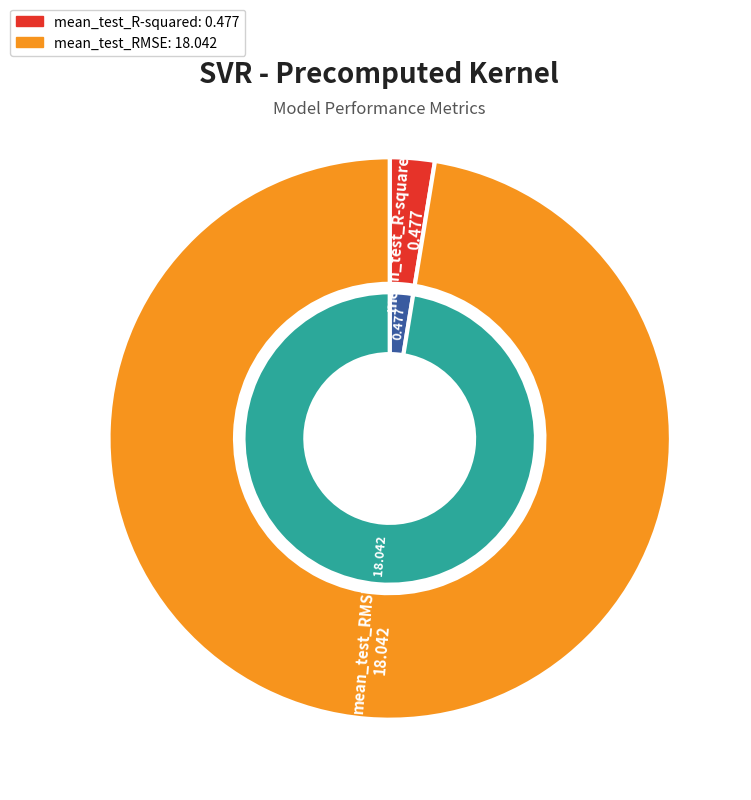

To the nearest percent, what portion does mean_test_R-squared represent?

3%